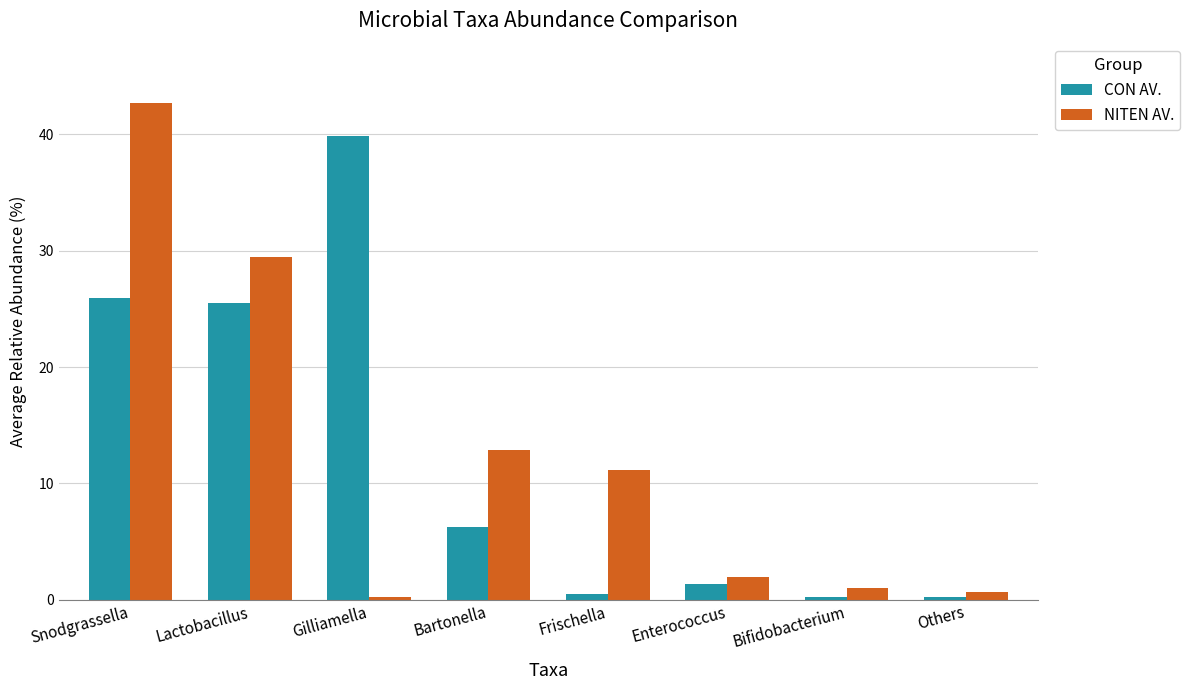

Read the NITEN AV. value at Bifidobacterium.

1.0